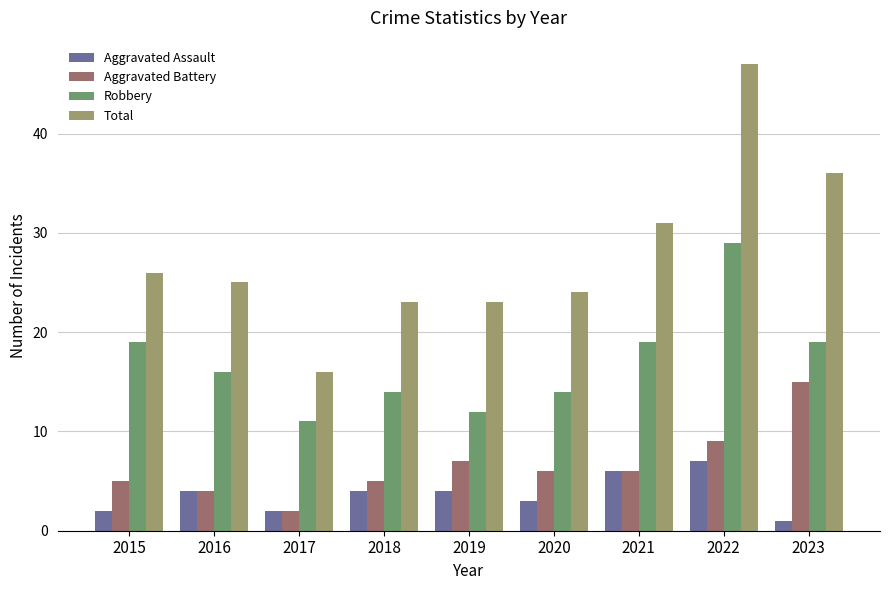

How many data points in Aggravated Assault are less than 4?

4